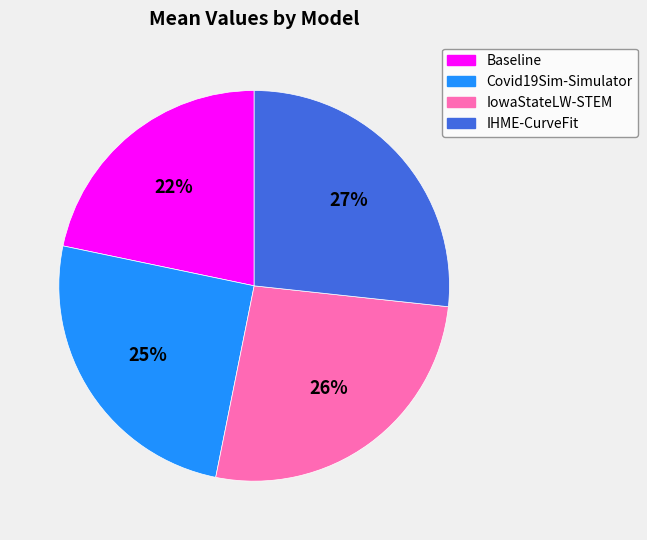

What is the smallest slice in the pie chart?

Baseline